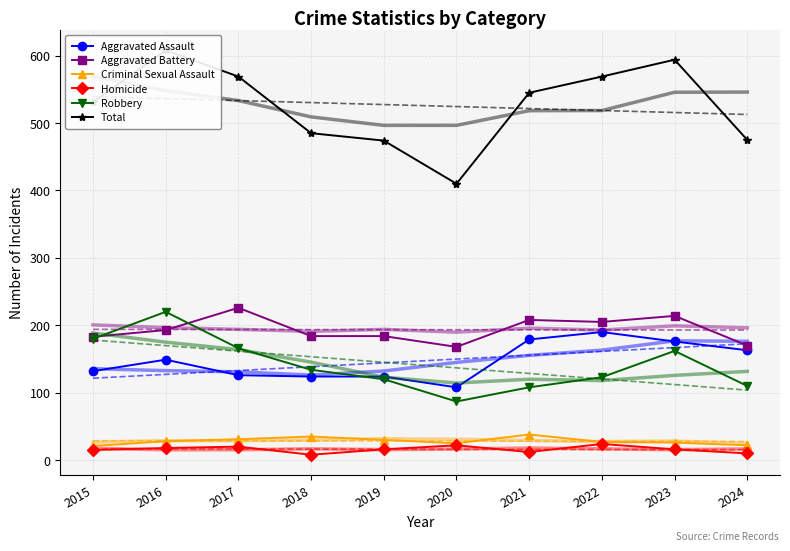

What is the average value of the Aggravated Assault series?

147